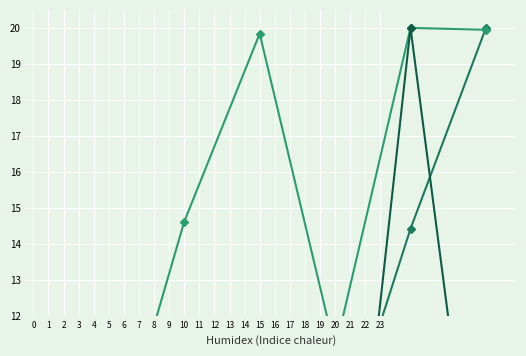

What is the difference between the maximum and minimum values in the Leve EXP (norm) series?

19.7